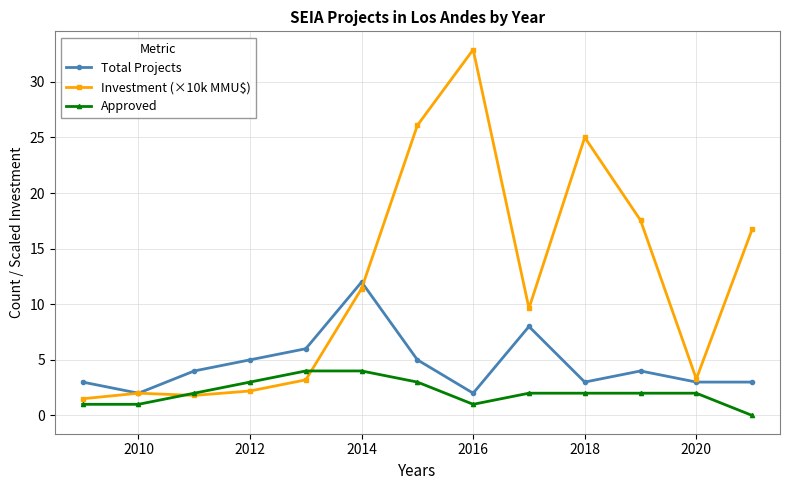

What is the highest value of the Total Projects series?

12.0